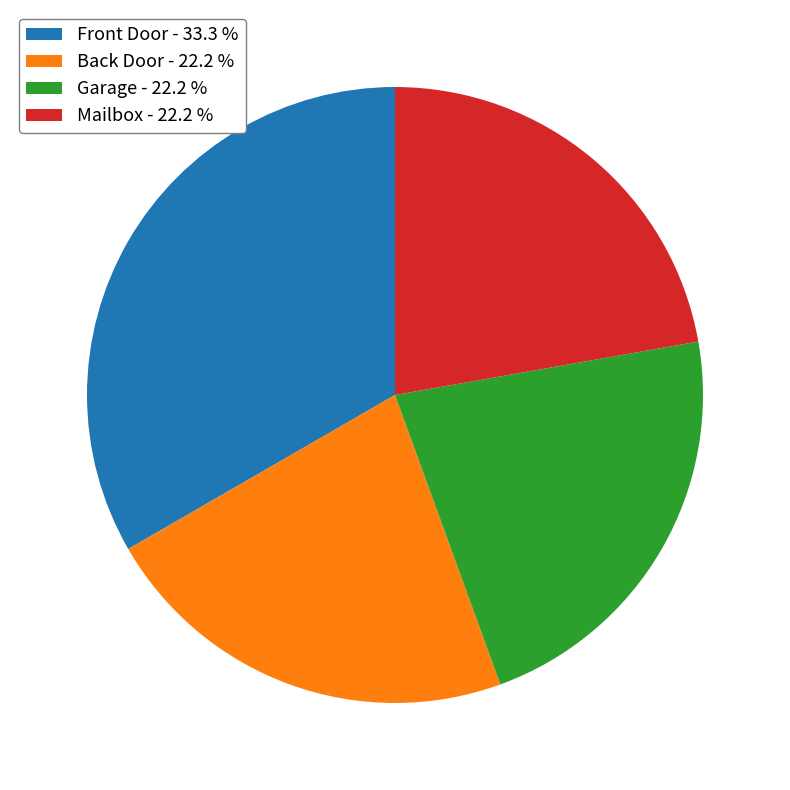

What is the ratio of the value at Front Door - 33.3 % to the value at Back Door - 22.2 %?

1.5